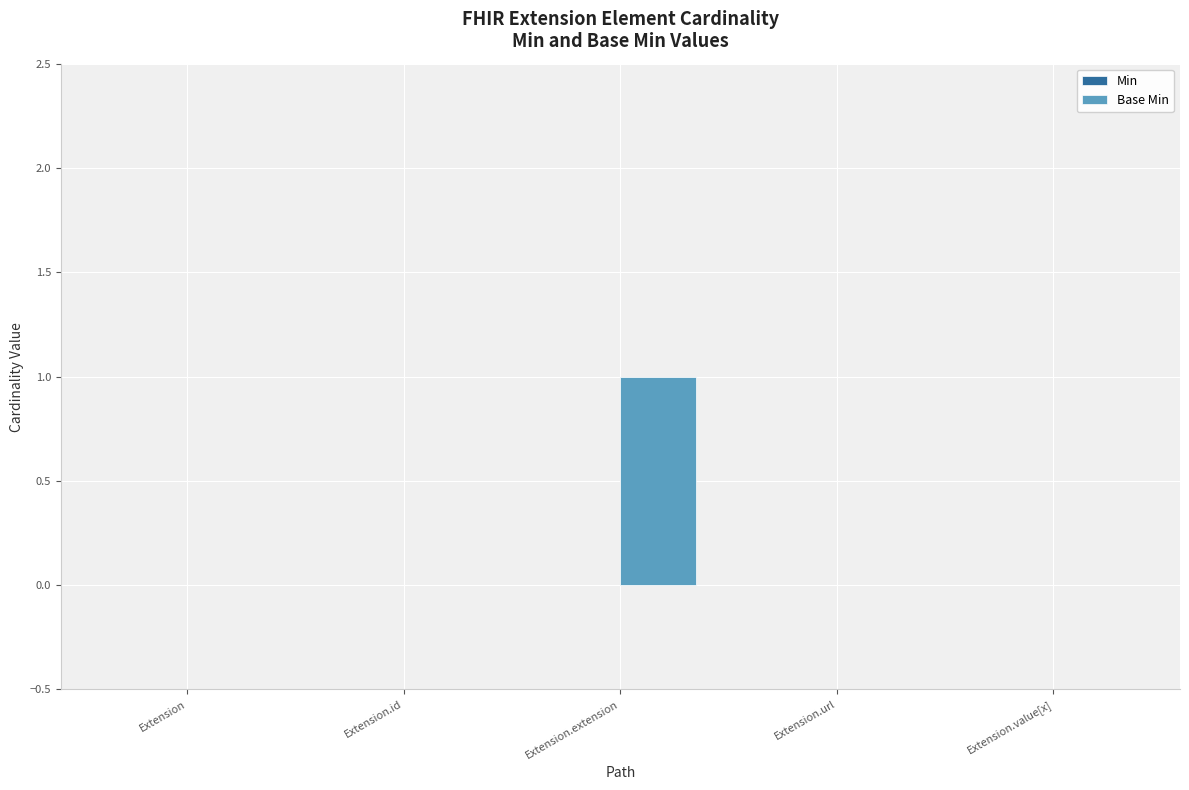

The value at Extension.url is 1. True or false?

False